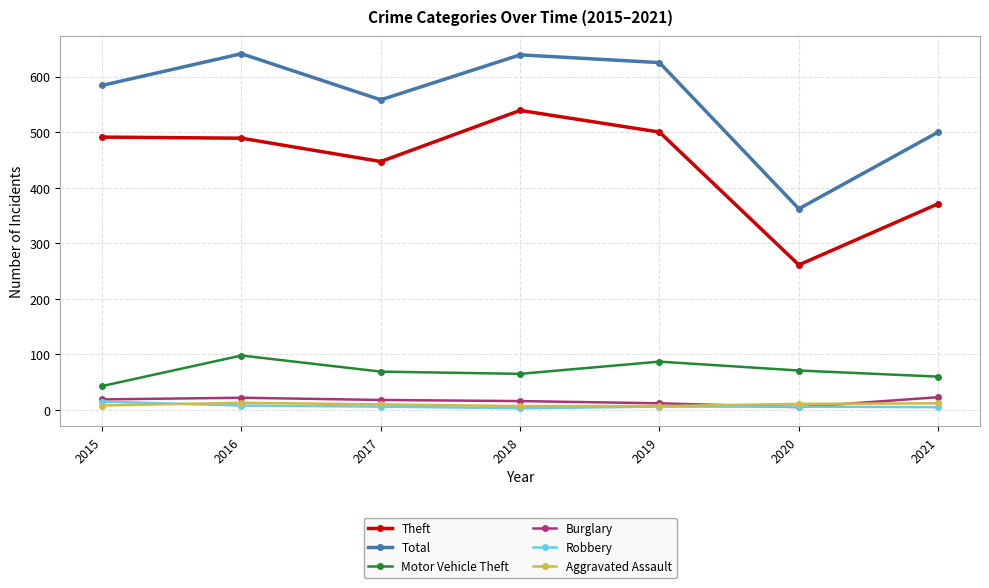

Count the number of categories in the chart.

7